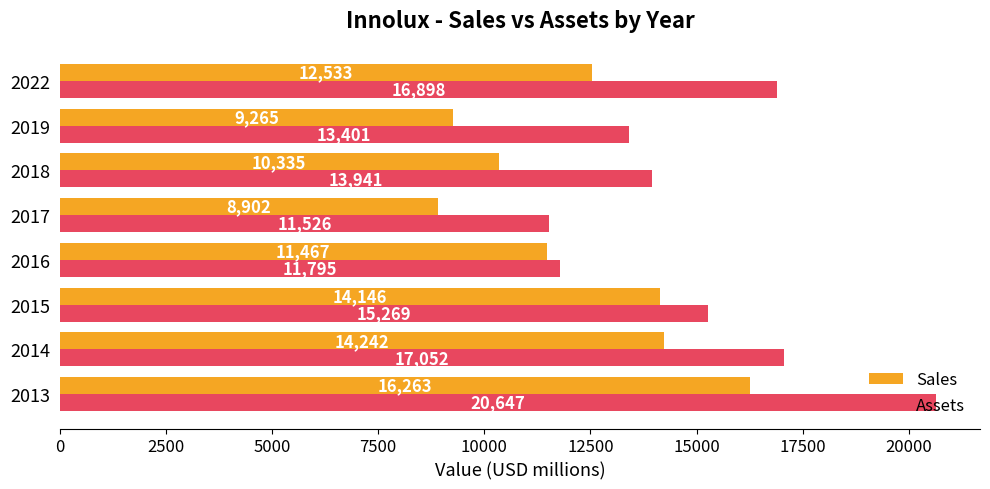

What is the difference between the maximum and minimum values in the Sales series?

7361